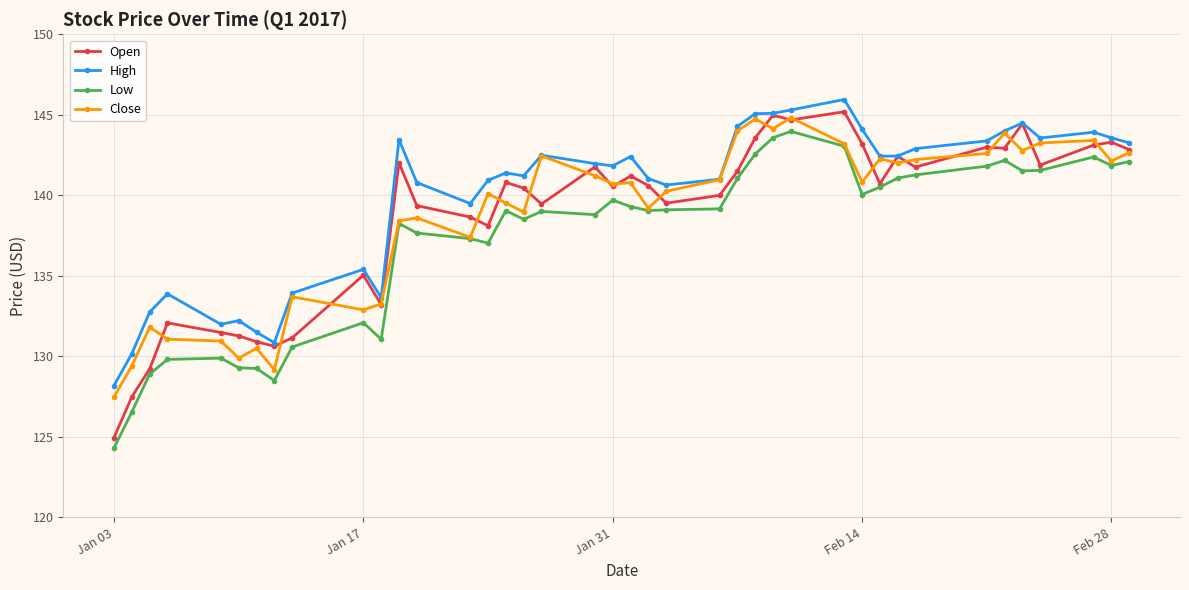

True or false: Low and High intersect in this chart.

False